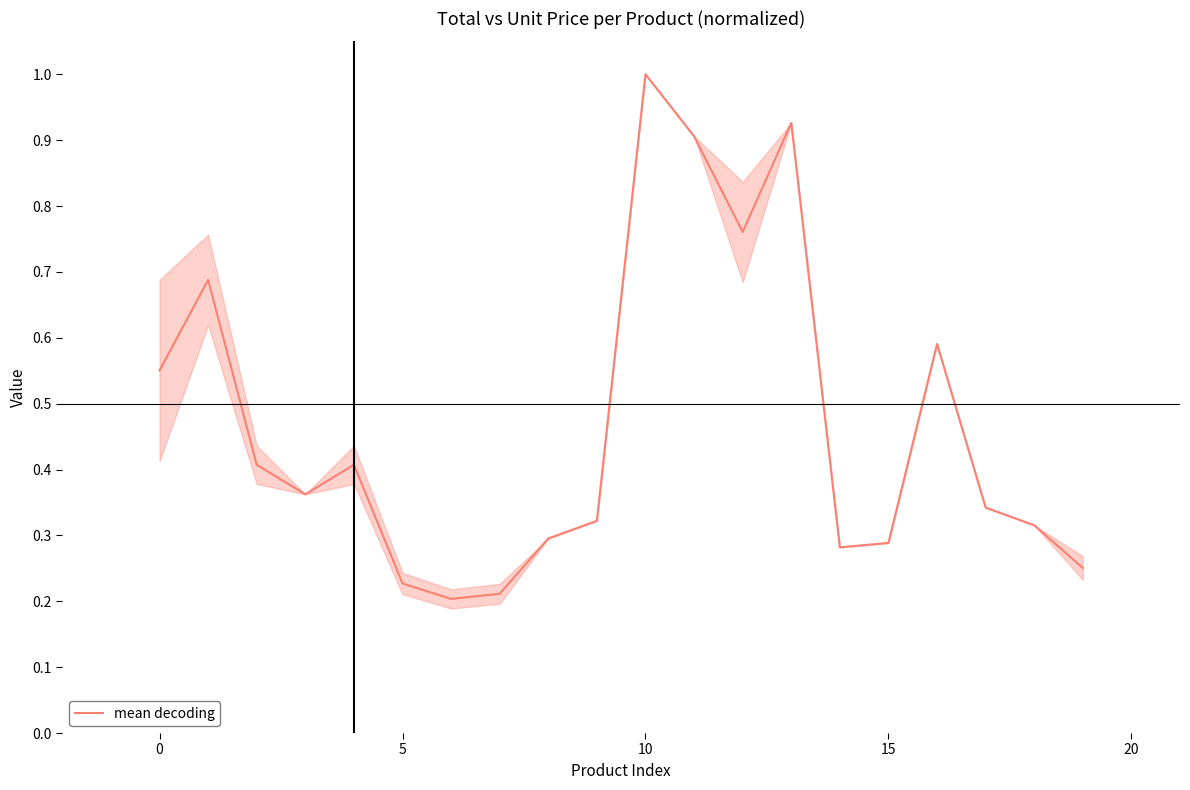

What is the greatest value displayed?

1.0